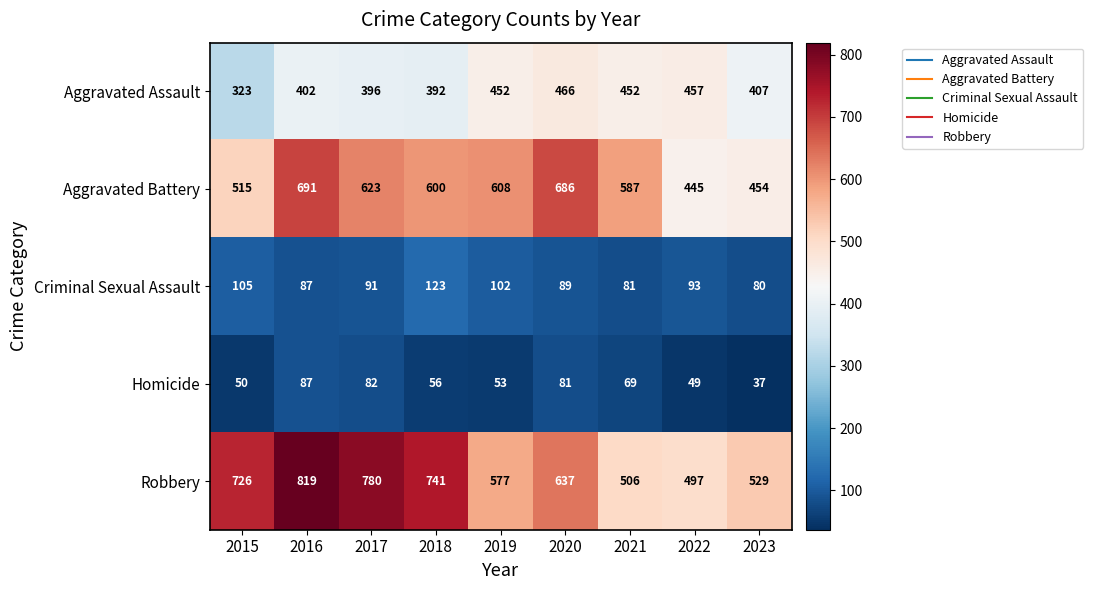

What is the total value across all series at 2023?

1507